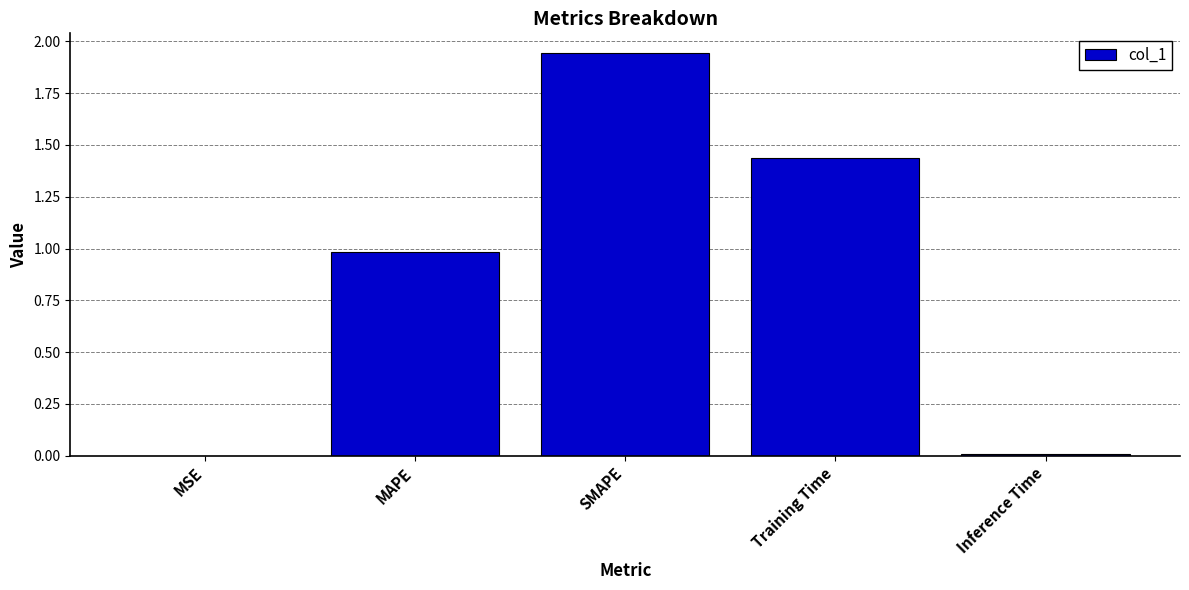

Count the number of categories in the chart.

5